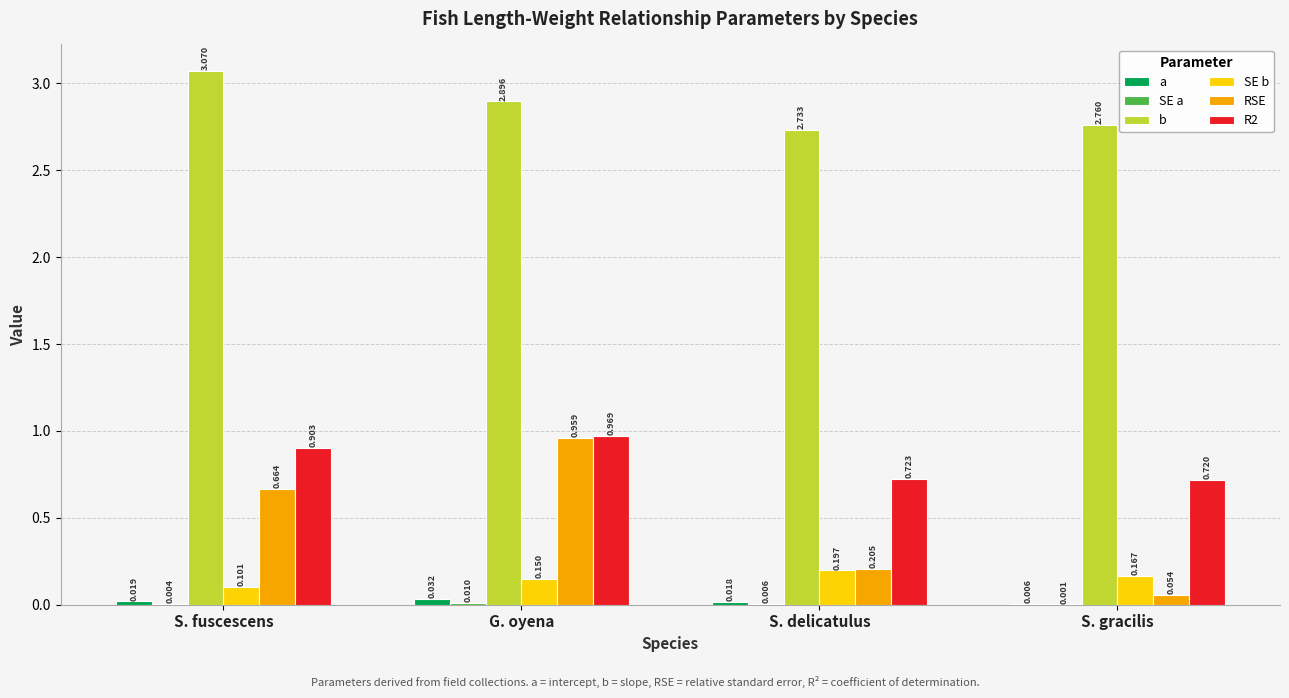

Where is SE b nearest to the value 0?

S. fuscescens